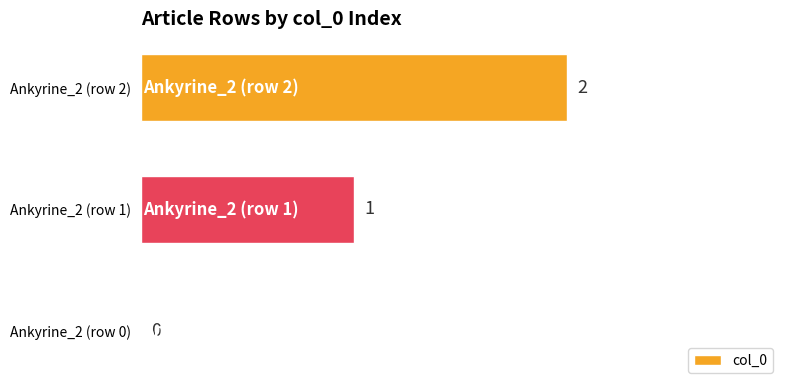

What is the sum of all values?

3